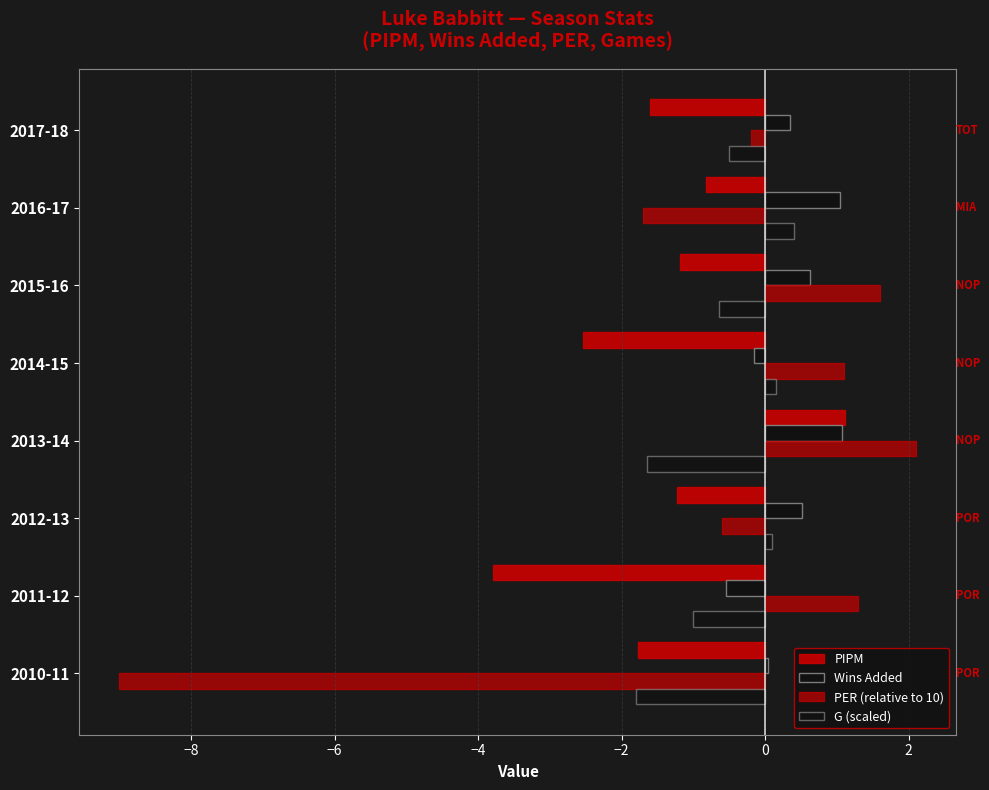

How many categories are shown in the chart?

8